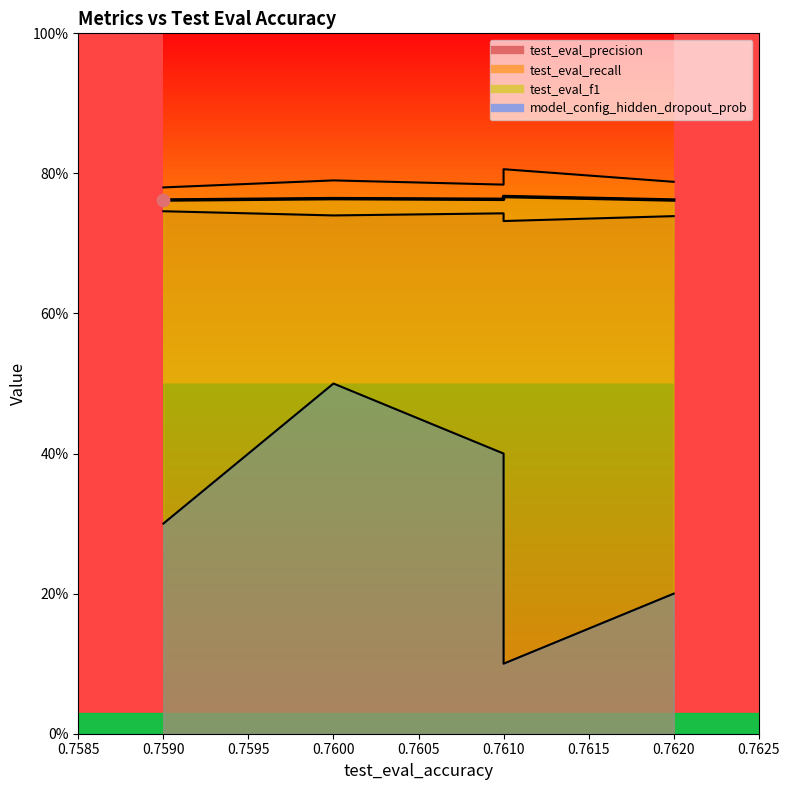

At how many categories does at least one series exceed 0?

5